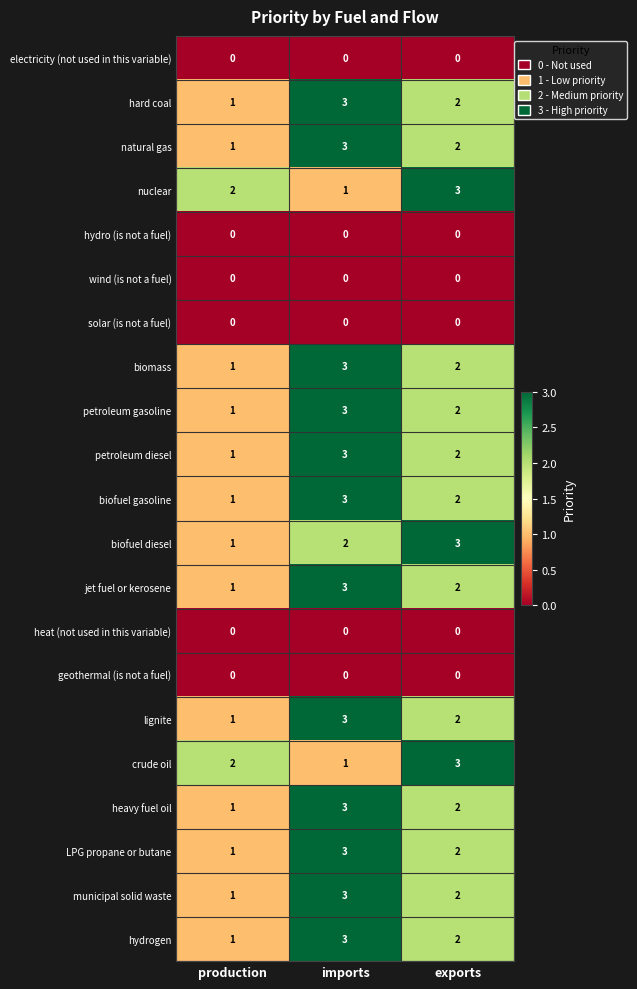

What is the highest value of the hard coal series?

3